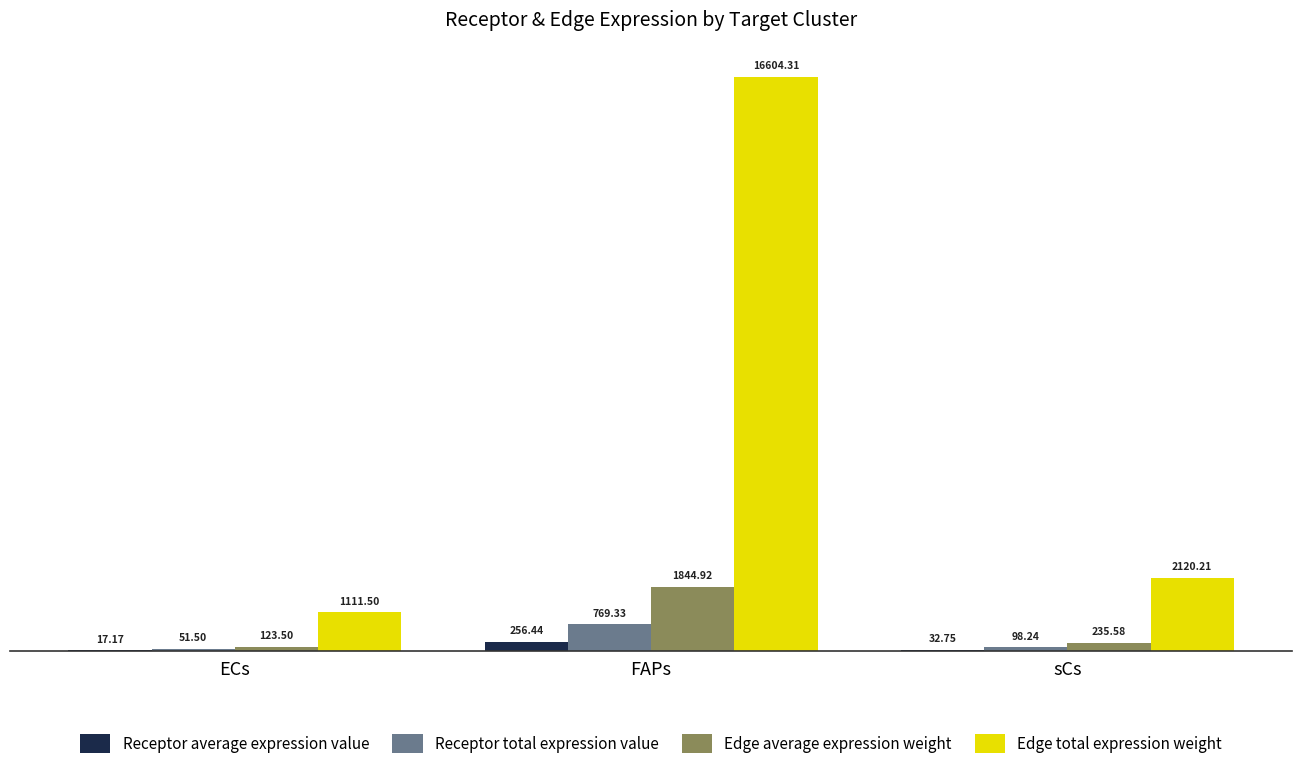

At which category is the sum across all series the highest?

FAPs